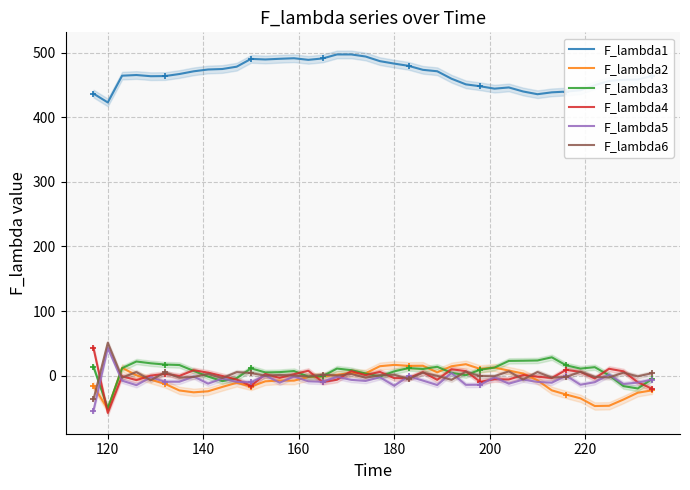

How many times do F_lambda3 and F_lambda5 cross each other?

6